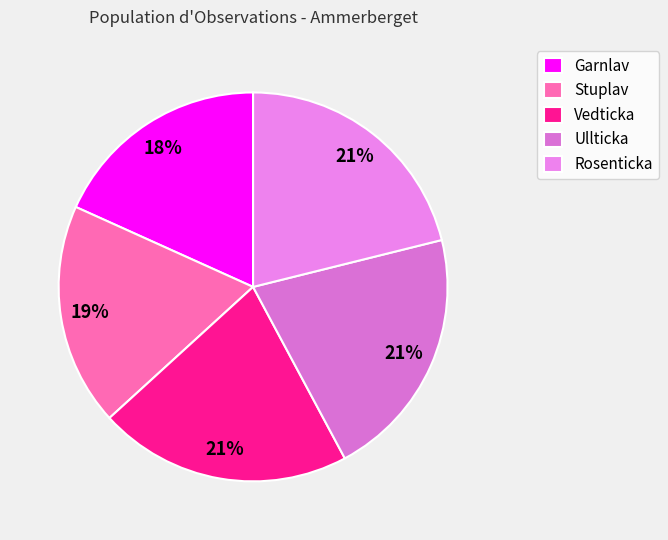

To the nearest percent, what is the average slice percentage?

20%